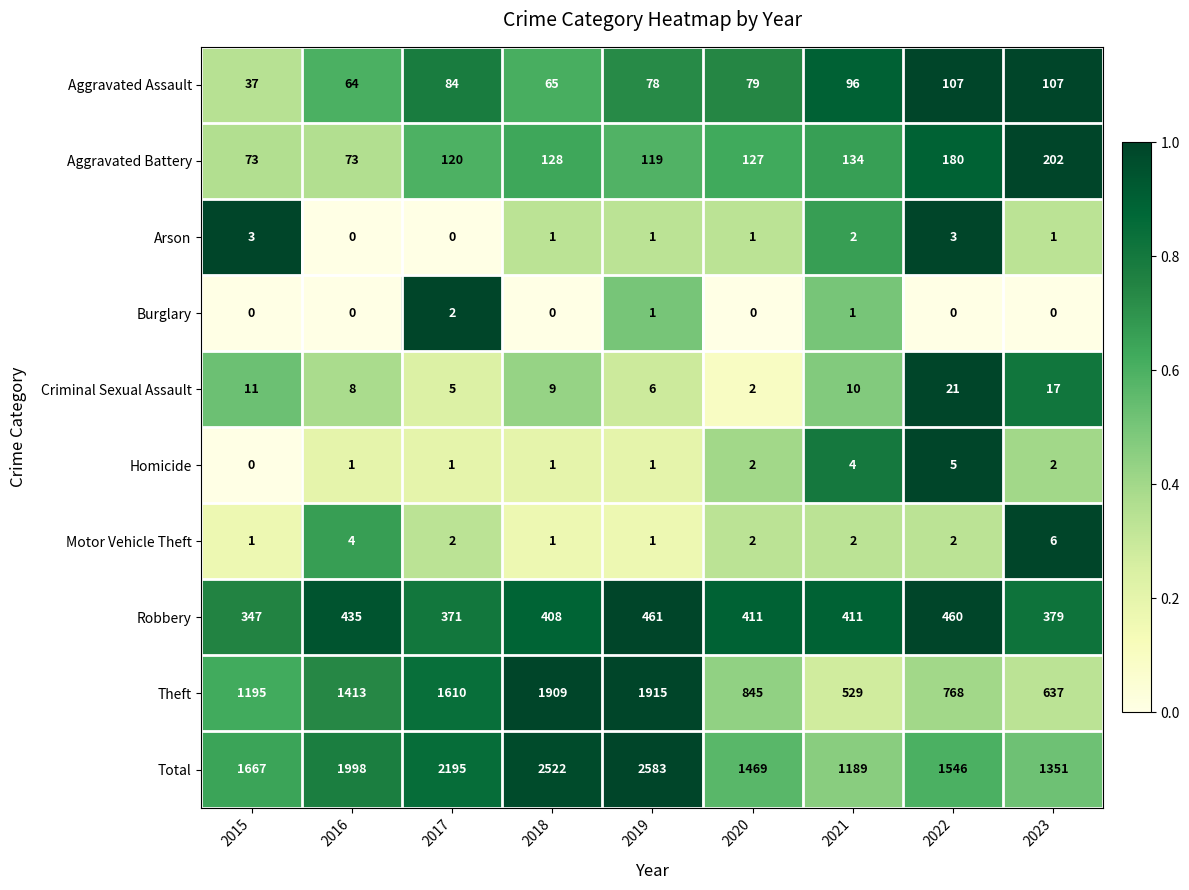

Which label corresponds to the largest value in the chart?

2019